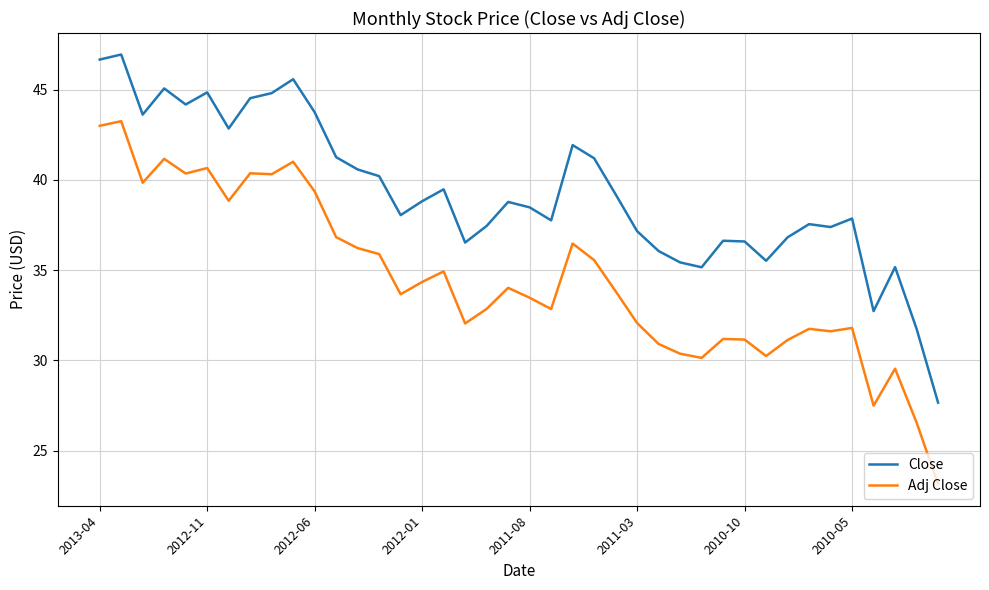

Which series has the widest spread of values?

Adj Close